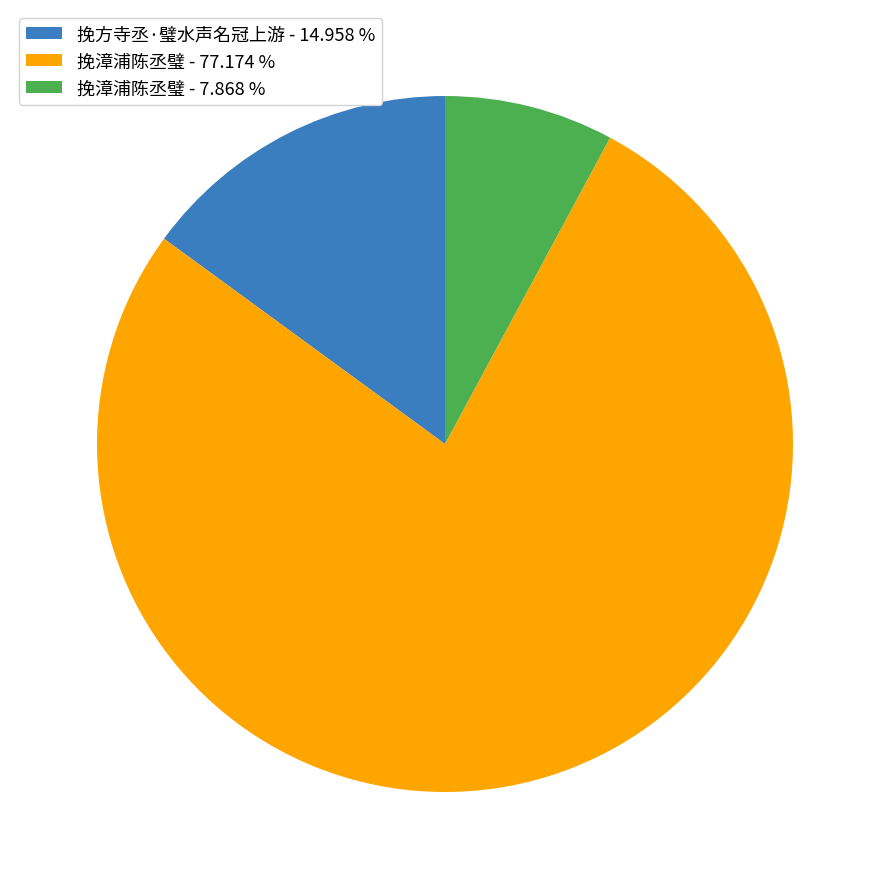

How many segments does this pie chart have?

3